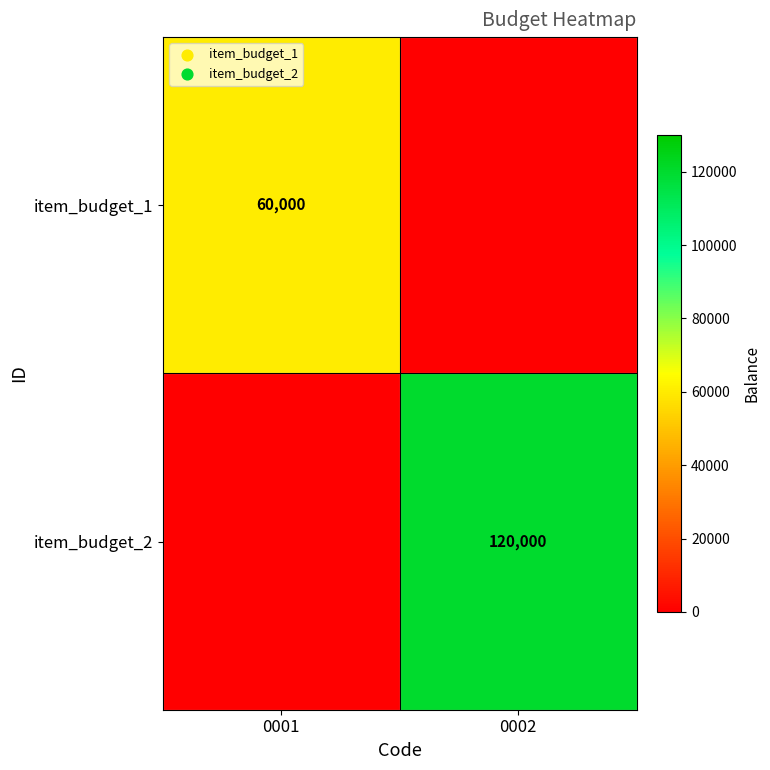

The value of item_budget_1 at 0001 is 60000. True or false?

True